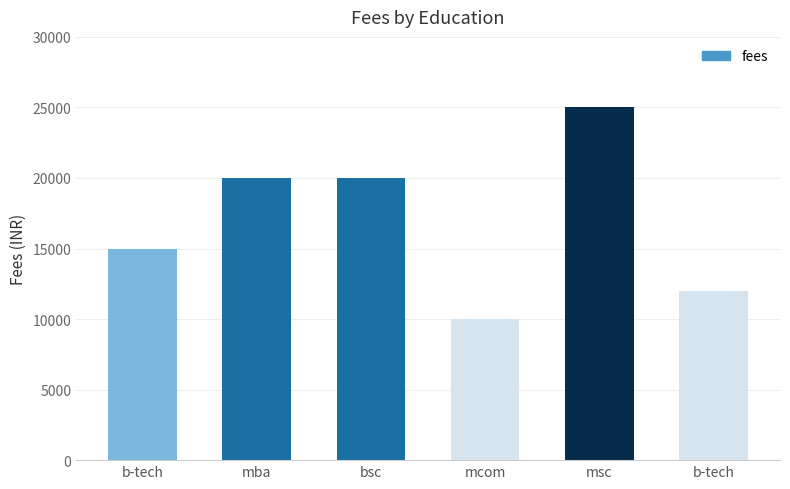

Read the value at b-tech, to the nearest 10.

12000